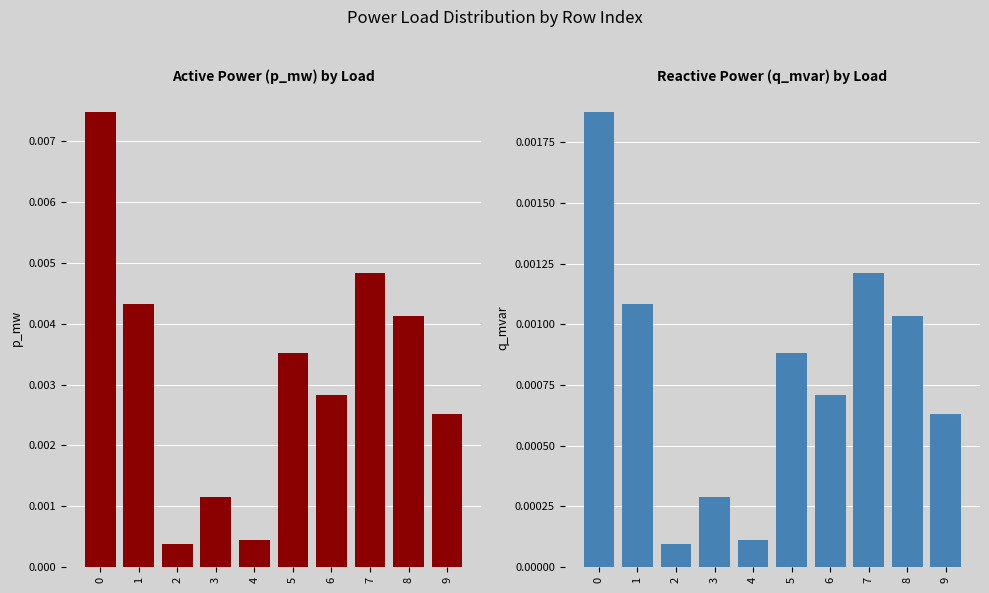

At how many categories does at least one series exceed 0?

10